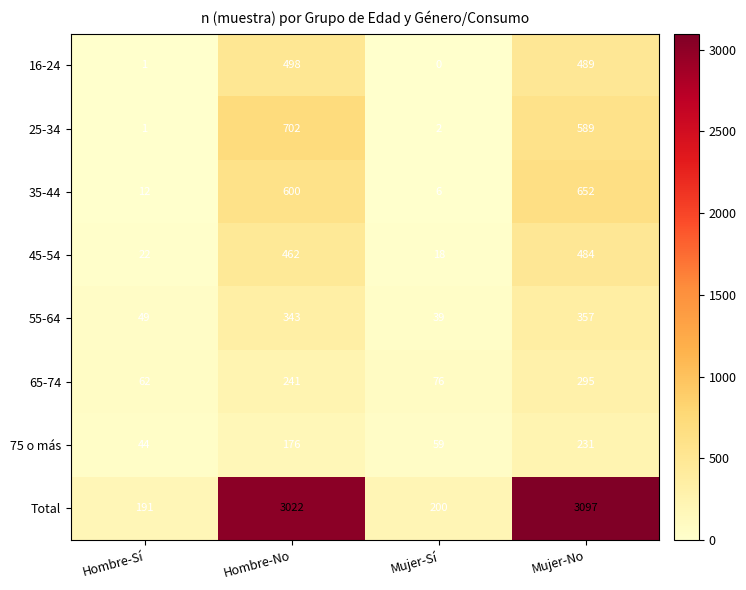

What is the maximum value shown in the chart?

3097